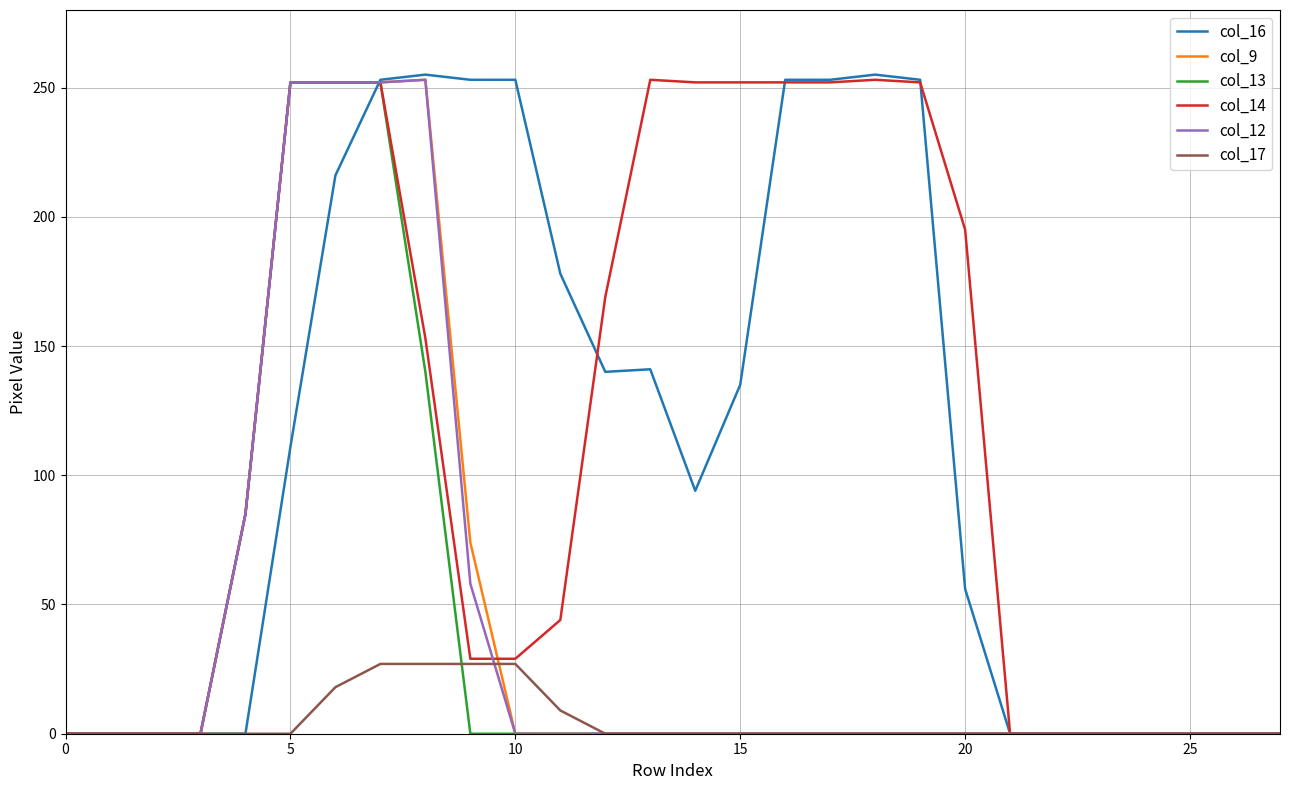

How many values in the col_9 series exceed 0?

6